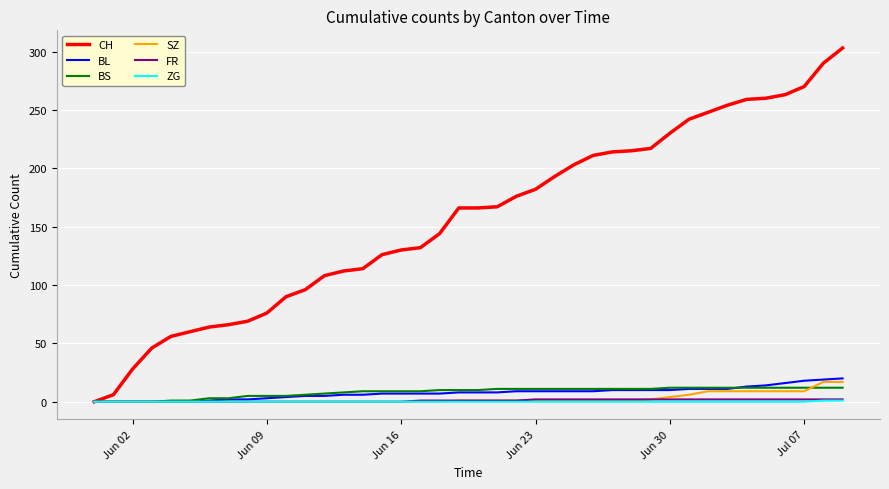

Which series has the largest range (max minus min)?

CH